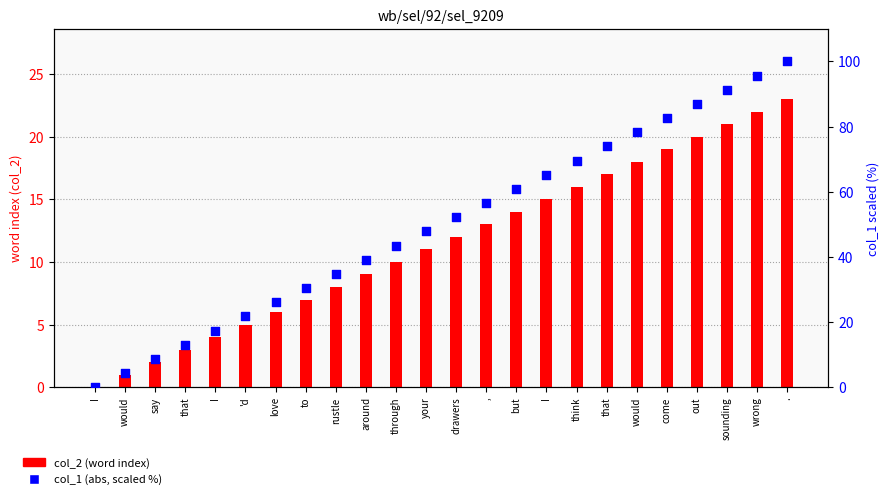

Which series has the widest spread of Y values?

col_1 (abs, scaled %)